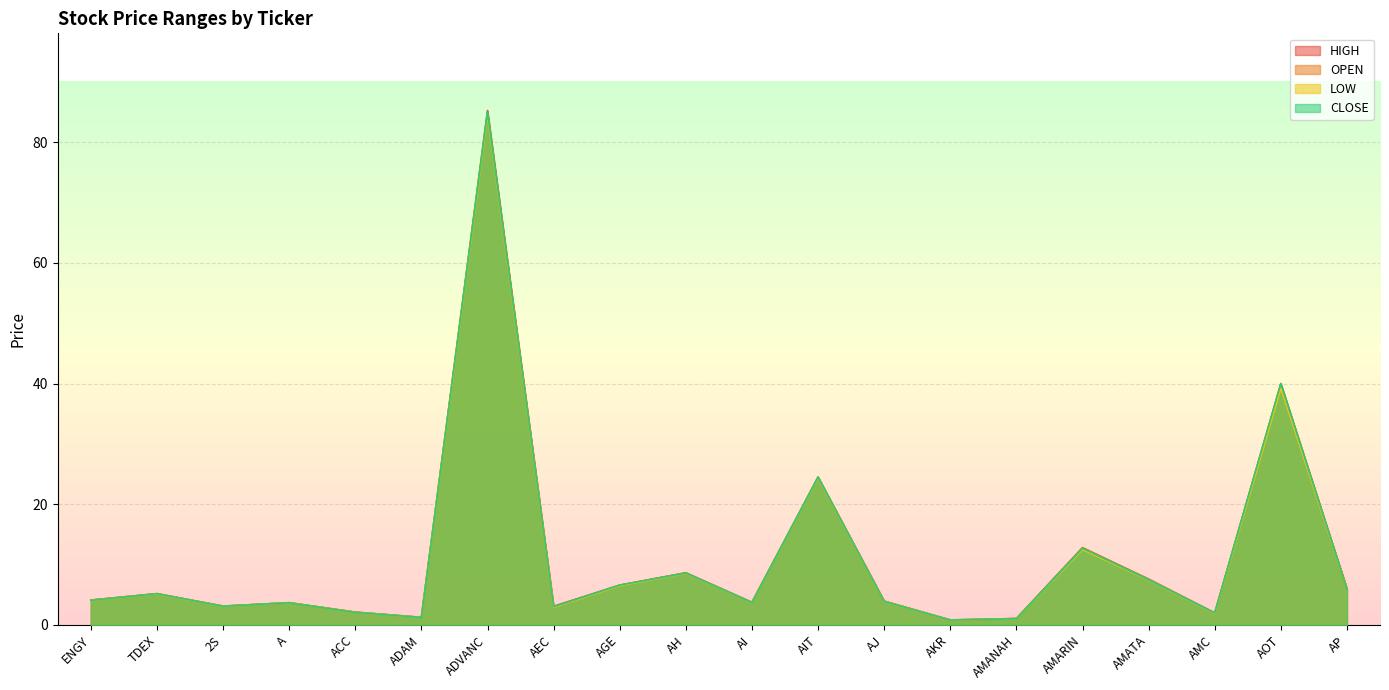

What is the label of the 1st point from the right?

AP